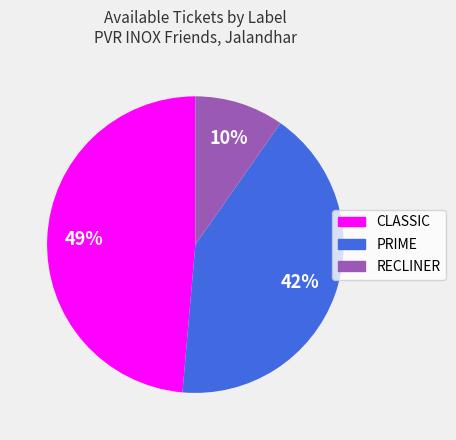

The RECLINER slice represents 22% of the pie. True or false?

False